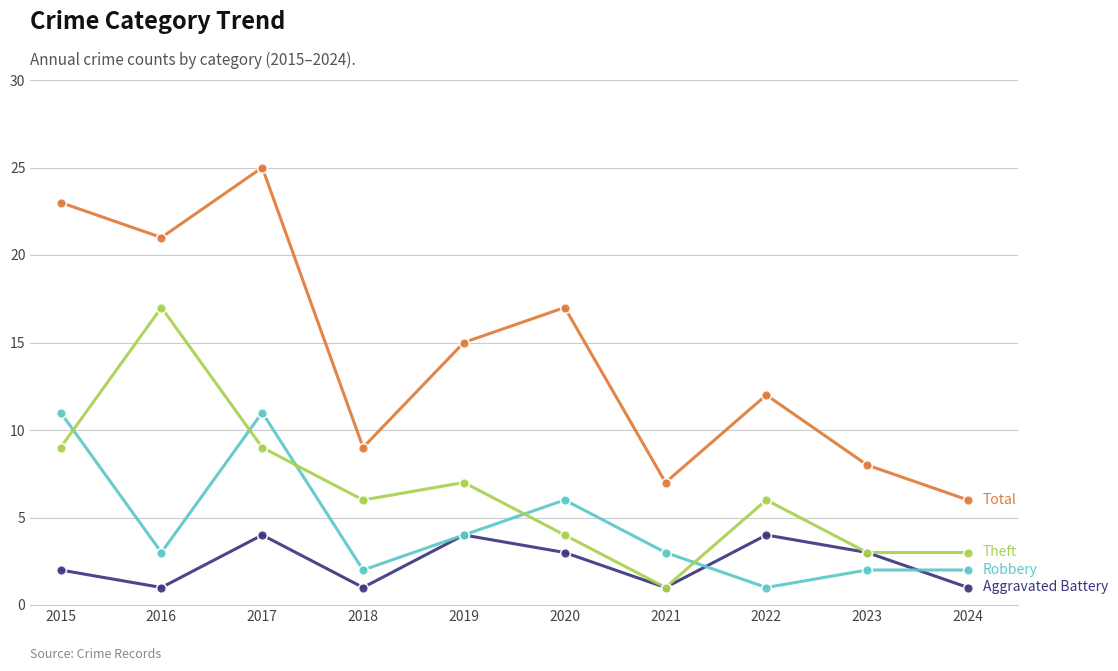

At which category is the sum across all series the highest?

2017